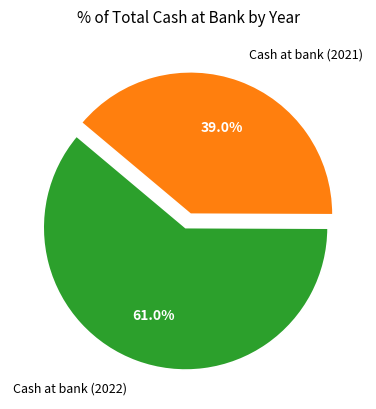

How many slices are in this pie chart?

2